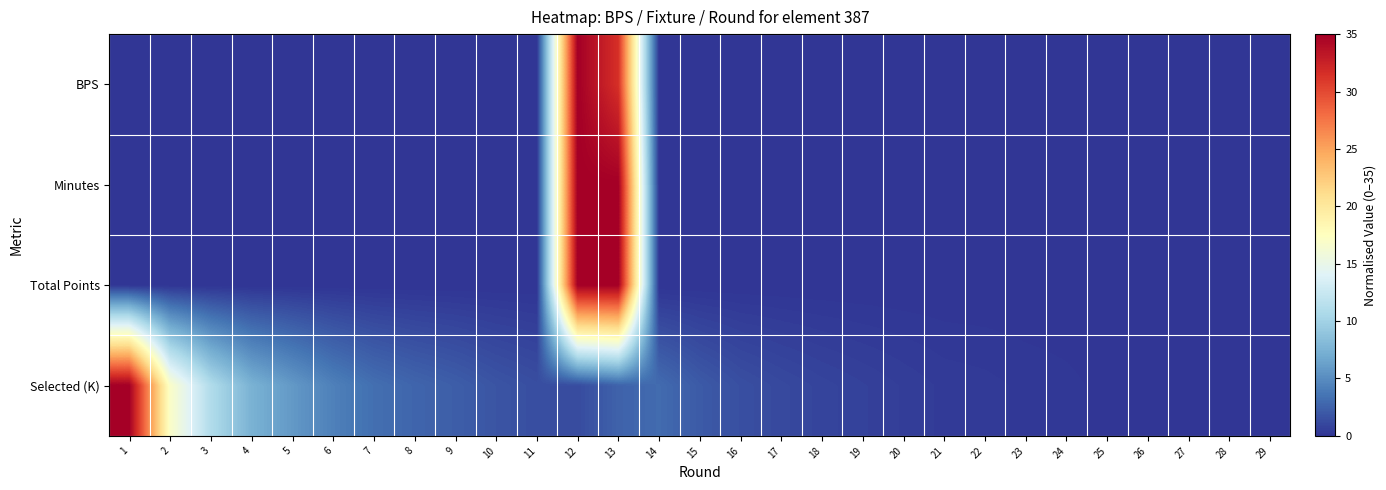

What is the greatest value displayed?

35.0